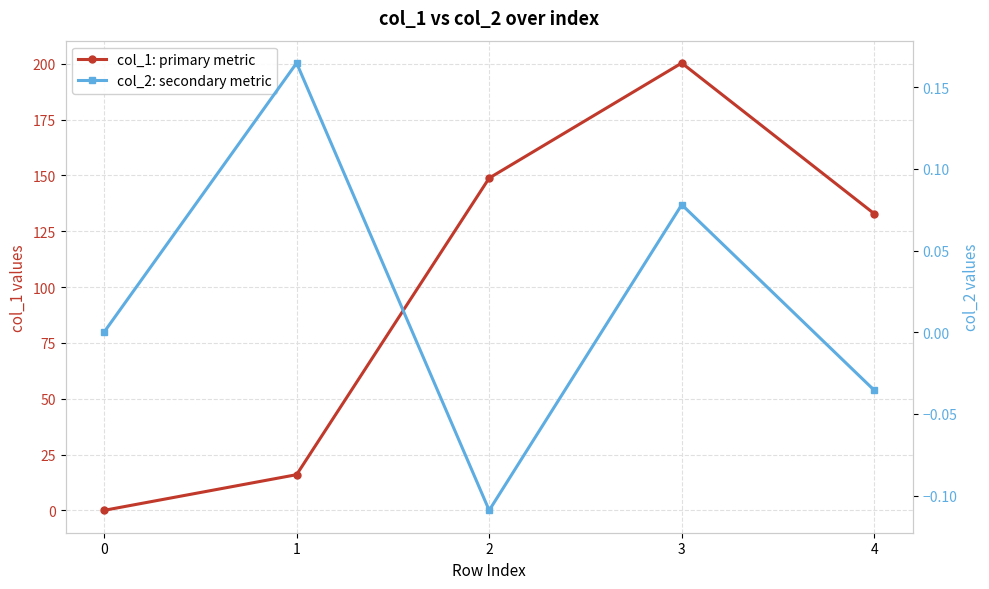

At how many categories does at least one series exceed 106?

3